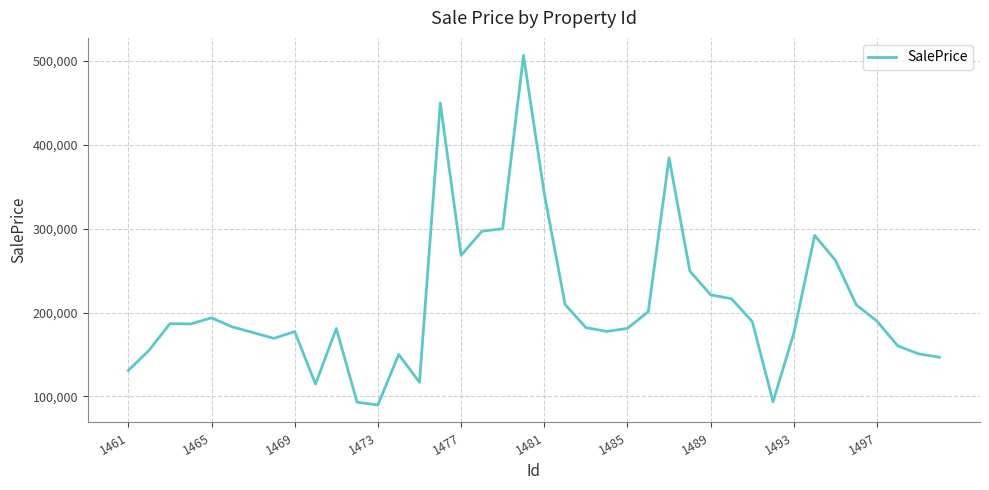

What is the difference between the maximum and minimum values?

416876.6